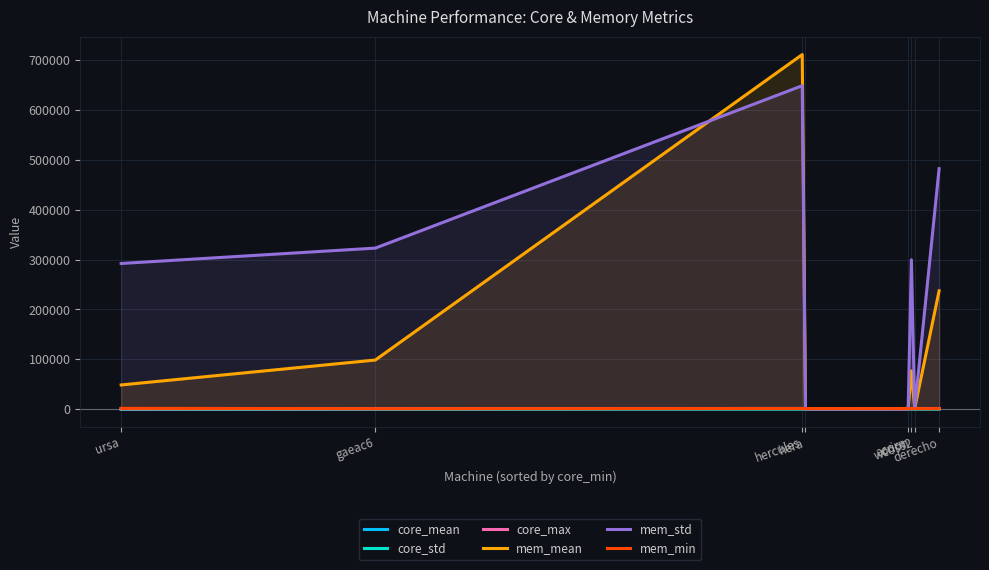

What is the sum of the core_mean values at orion and hera?

2089.4